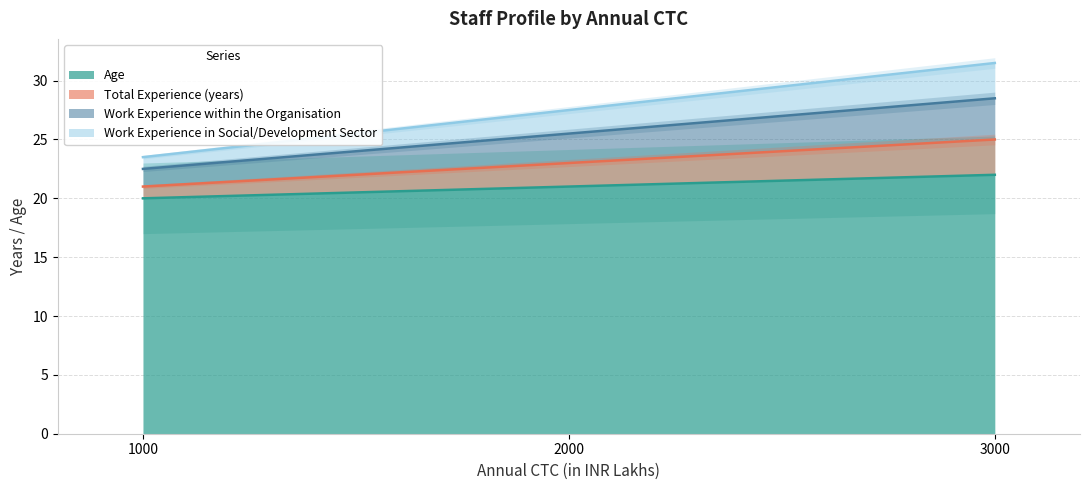

Does the chart display data point markers on the line(s)?

No